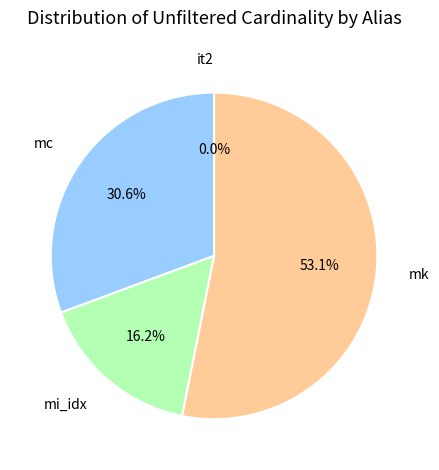

Which slice is the largest?

mk